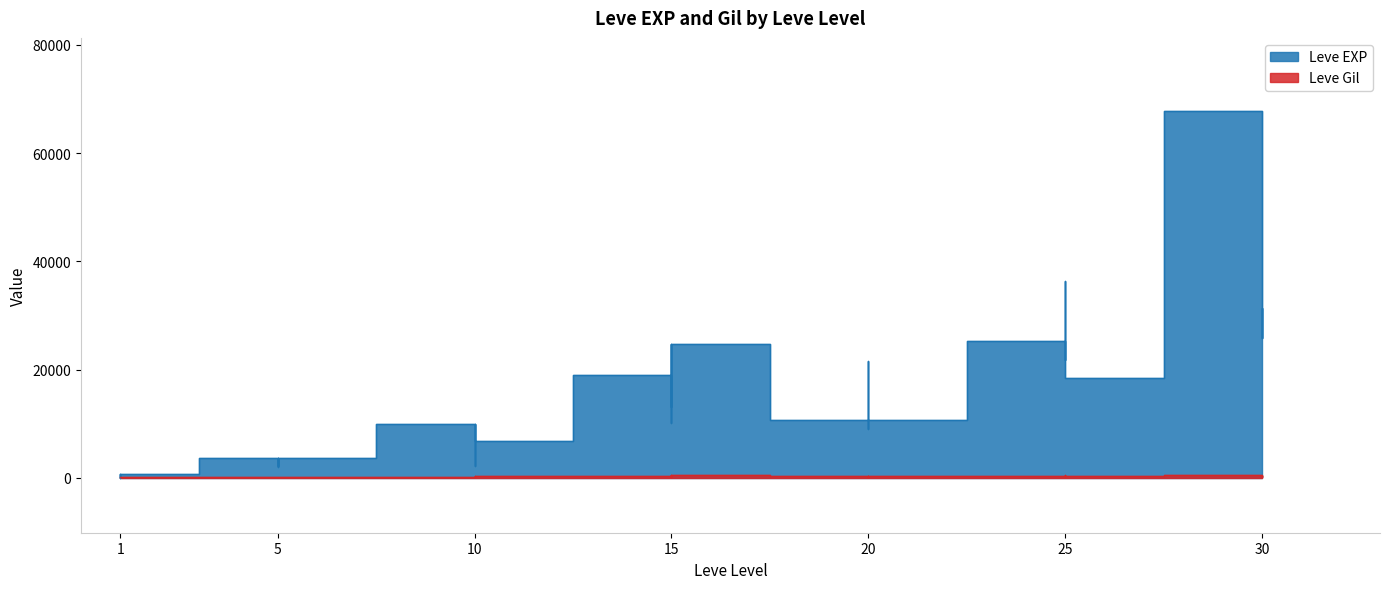

True or false: Leve EXP has a value of 24790 at 15.

True